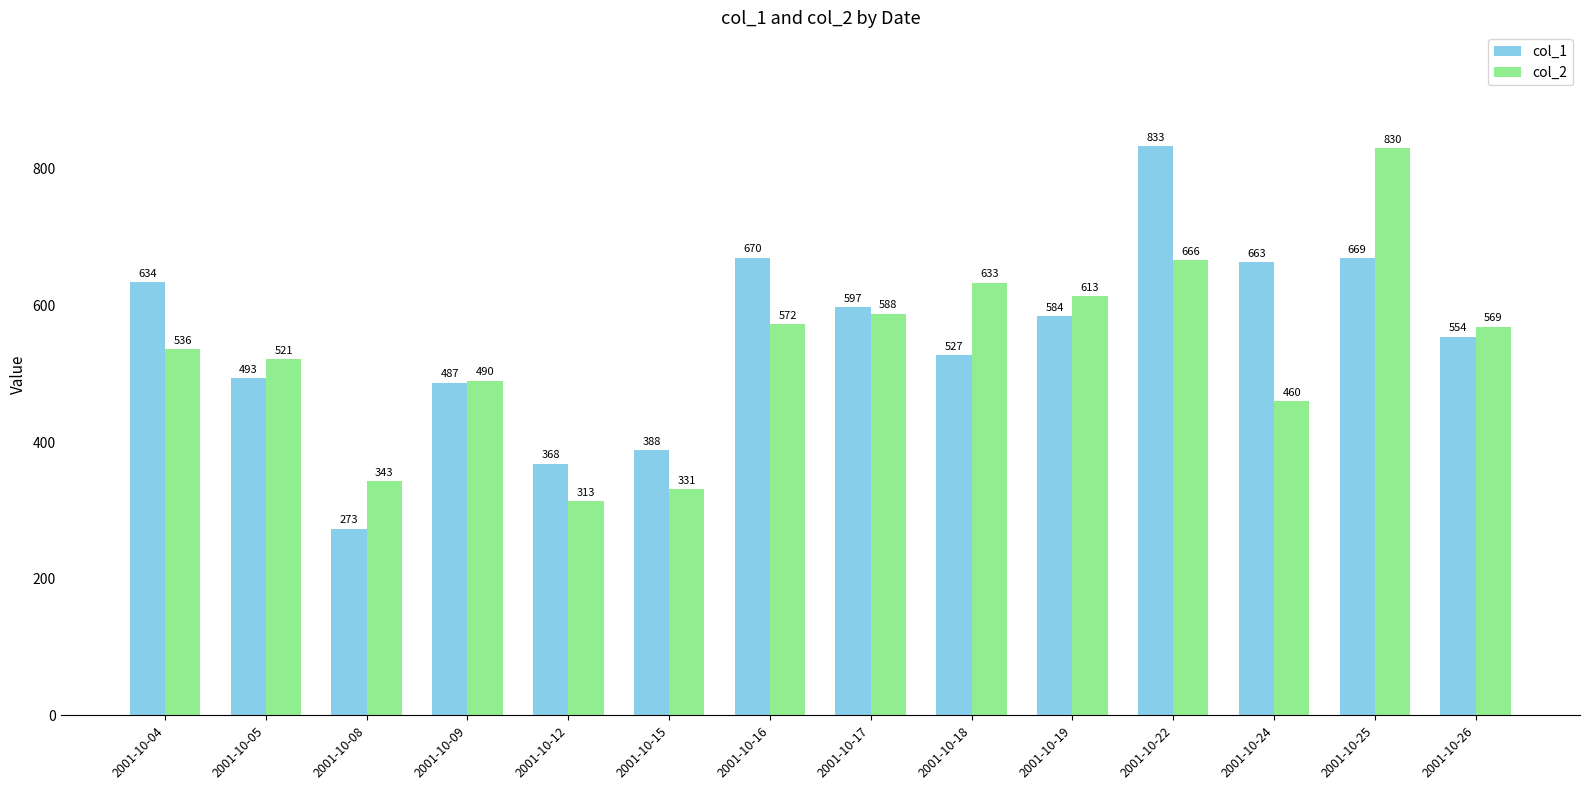

How many bars are there in total?

28